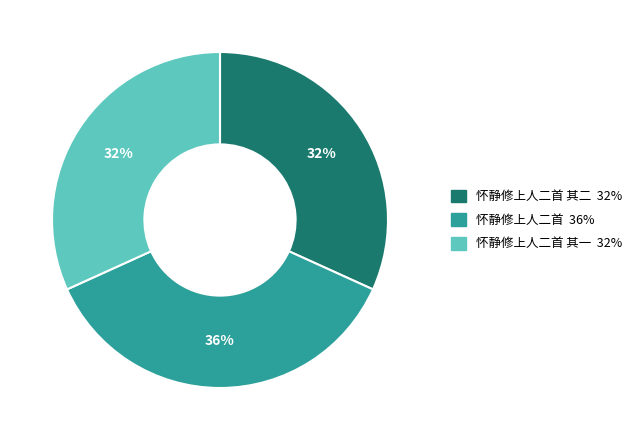

Is there a majority slice in this chart?

No